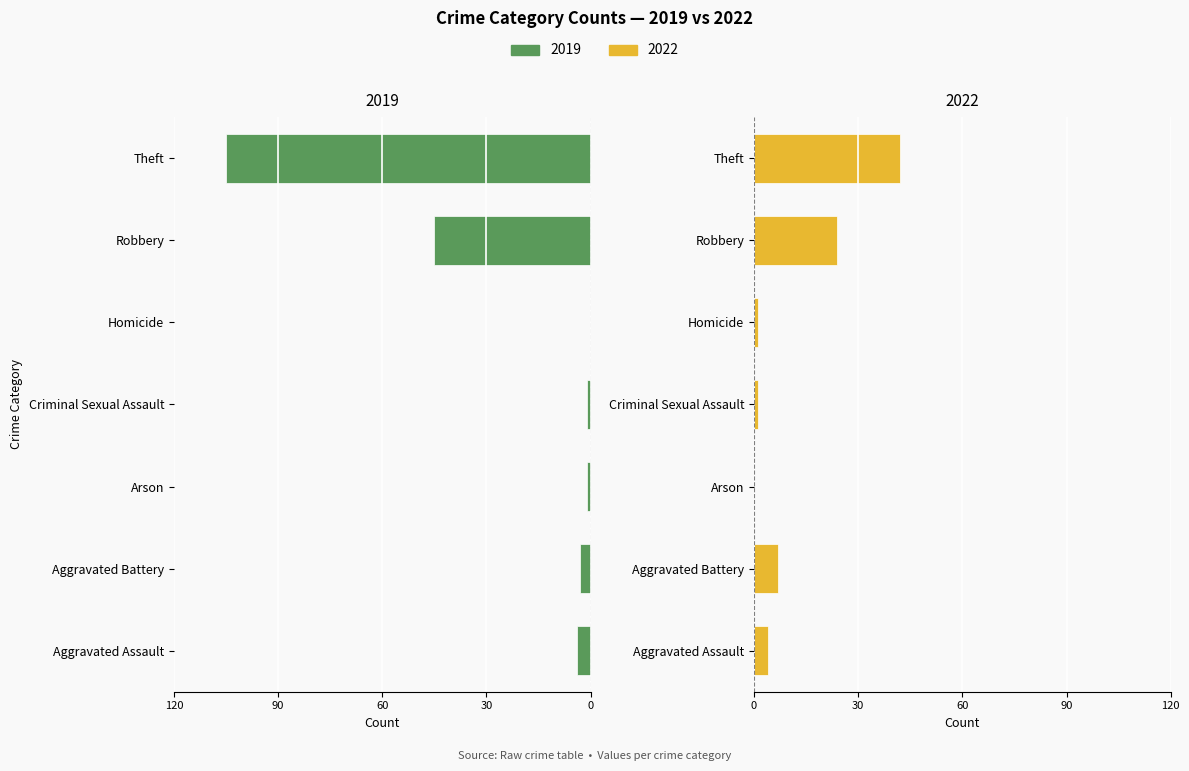

What is the label of the 5th bar from the right?

Arson